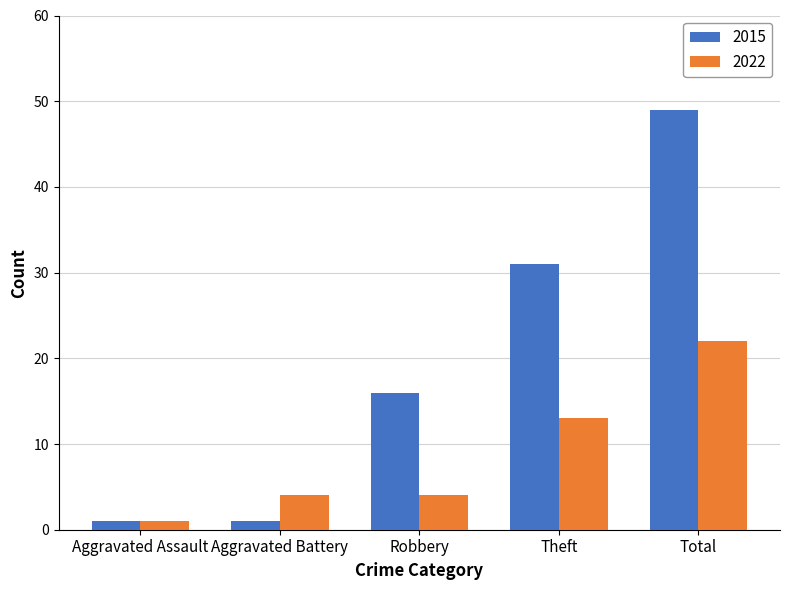

List the series in order of their peak value, highest first.

2015, 2022